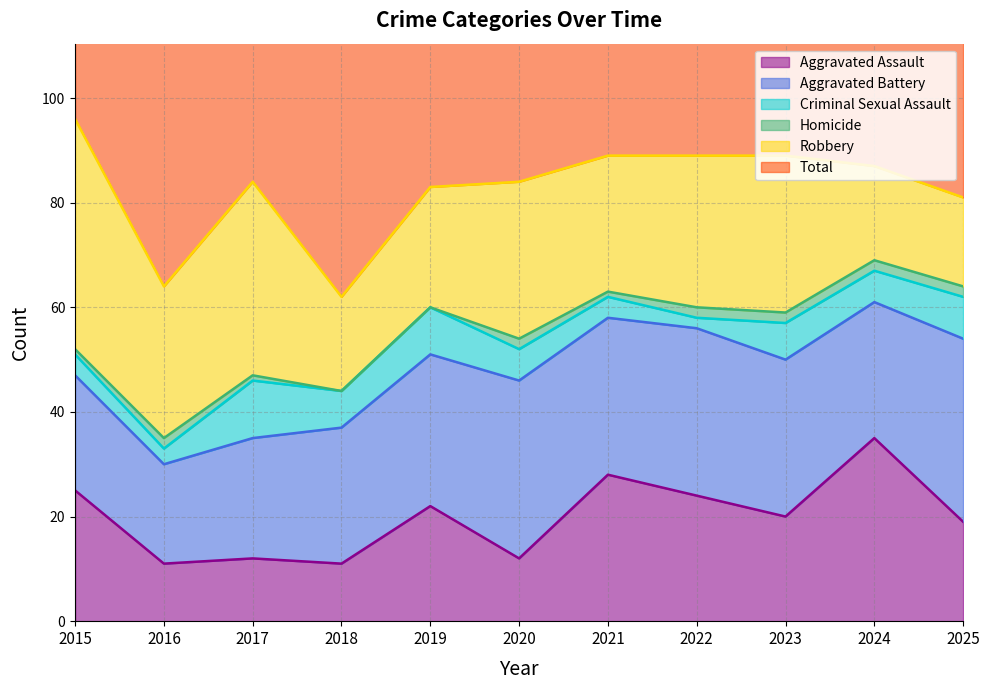

What is the spread (max minus min) of values at 2024?

85